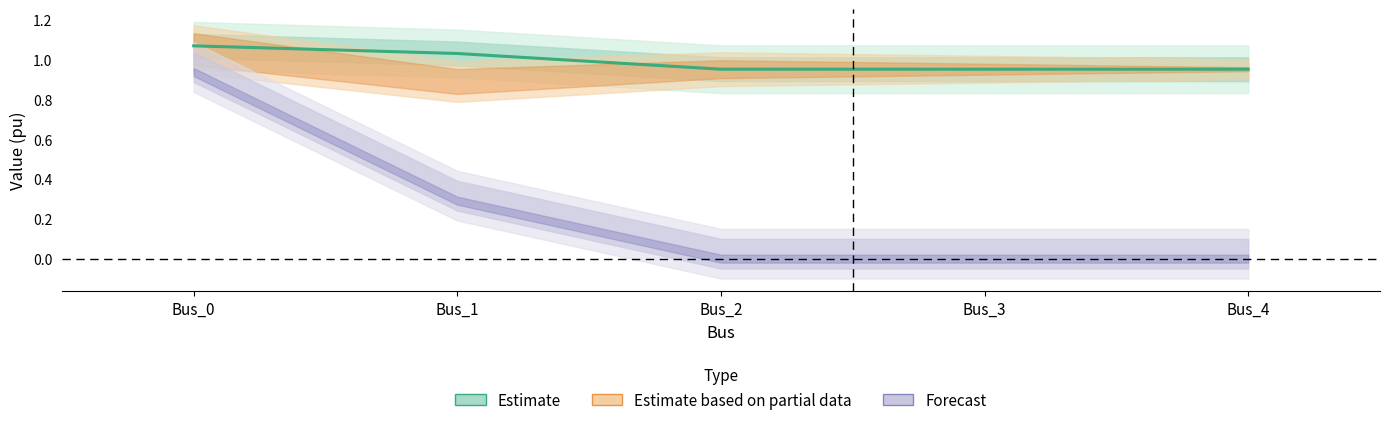

At which category does the chart reach its peak across all series?

Bus_0